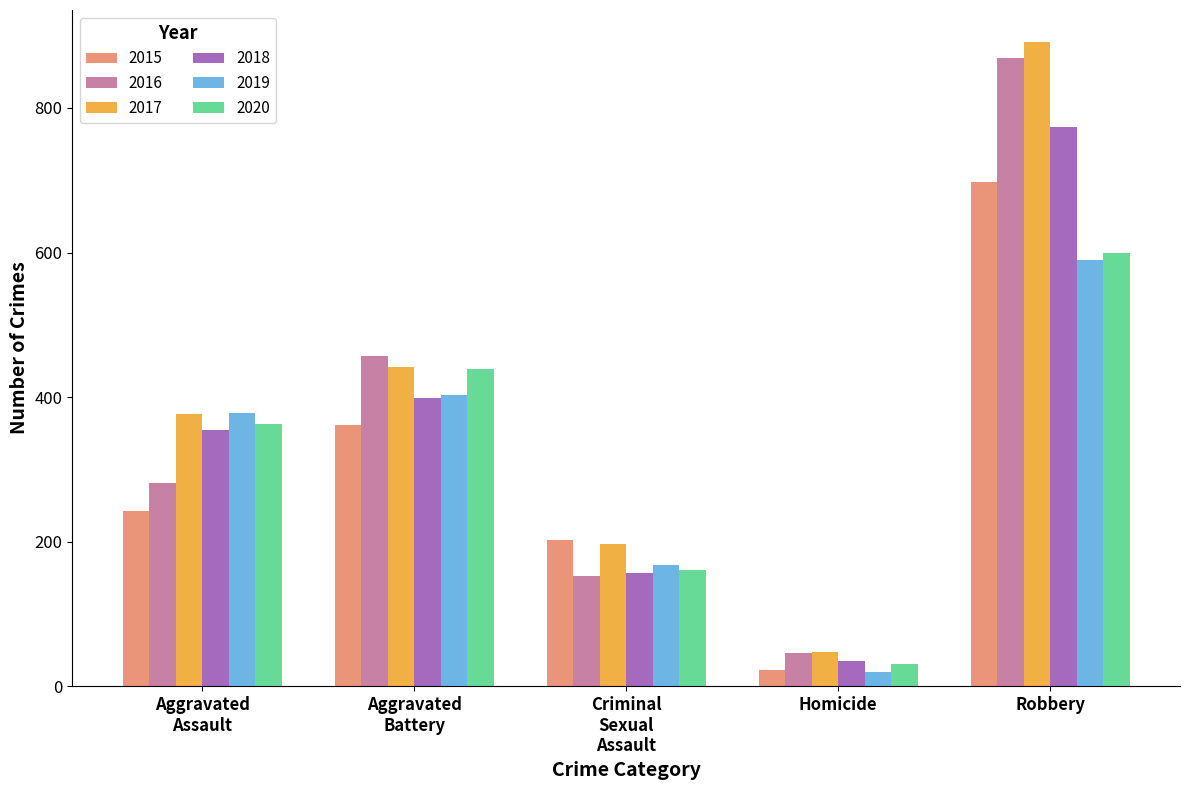

At which category does the chart reach its minimum across all series?

Homicide